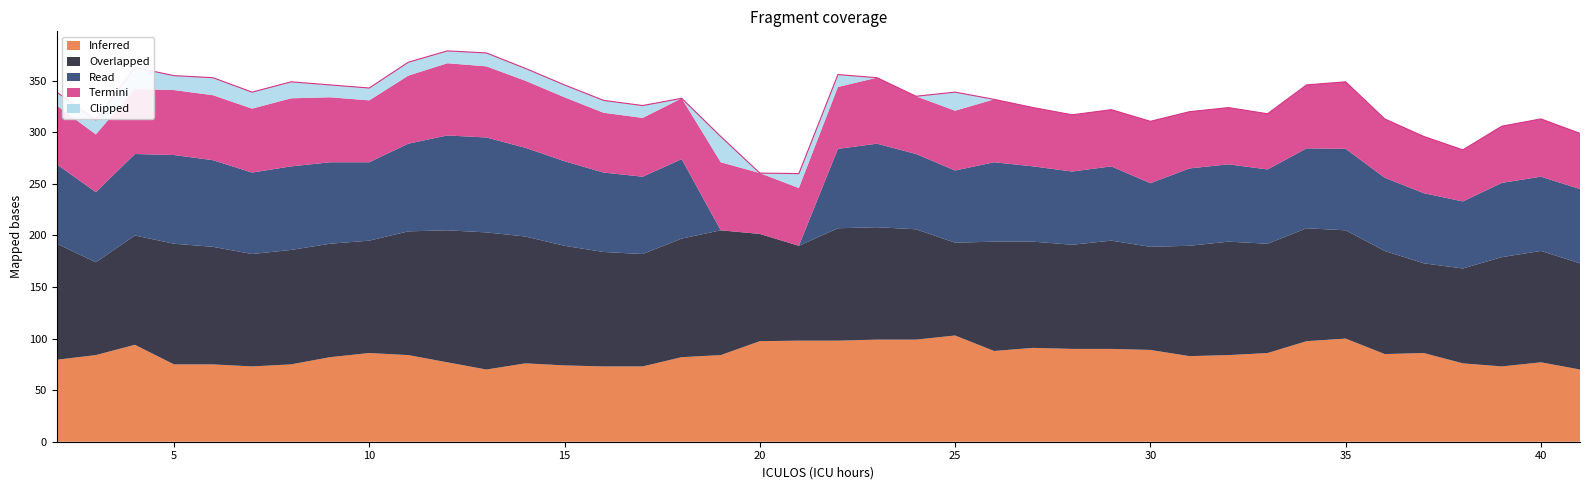

What is the total value across all series at 5?

355.0